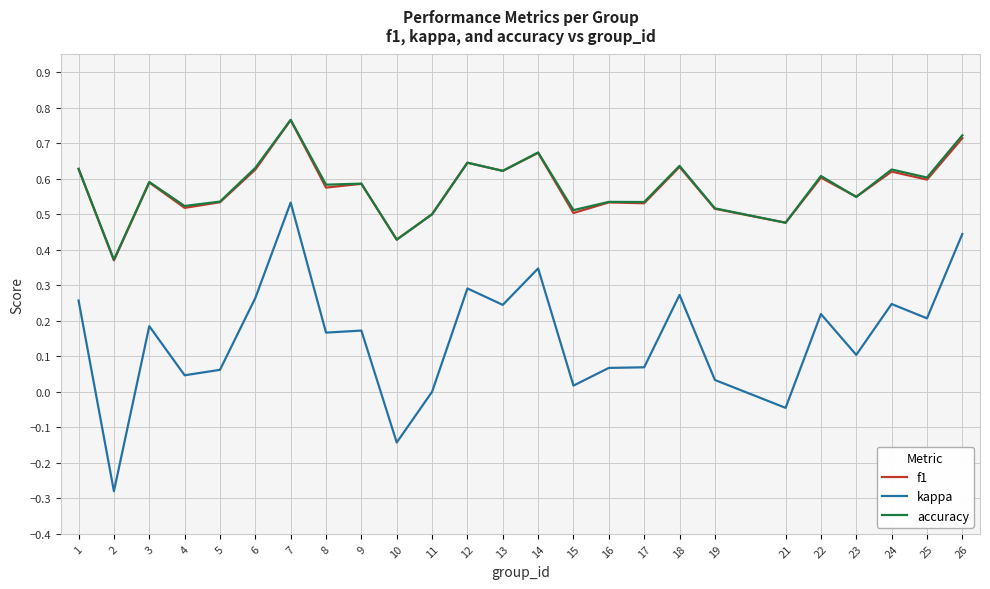

What is the total value across all series at 16?

1.1